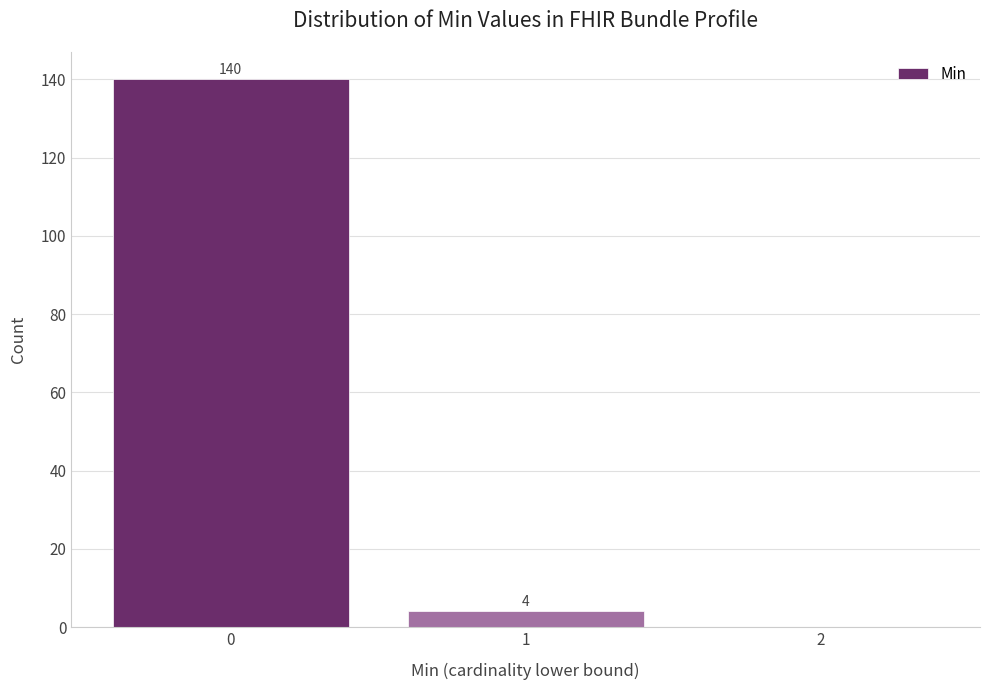

Which range on the x-axis has the tallest bar?

-0.5 to 0.5